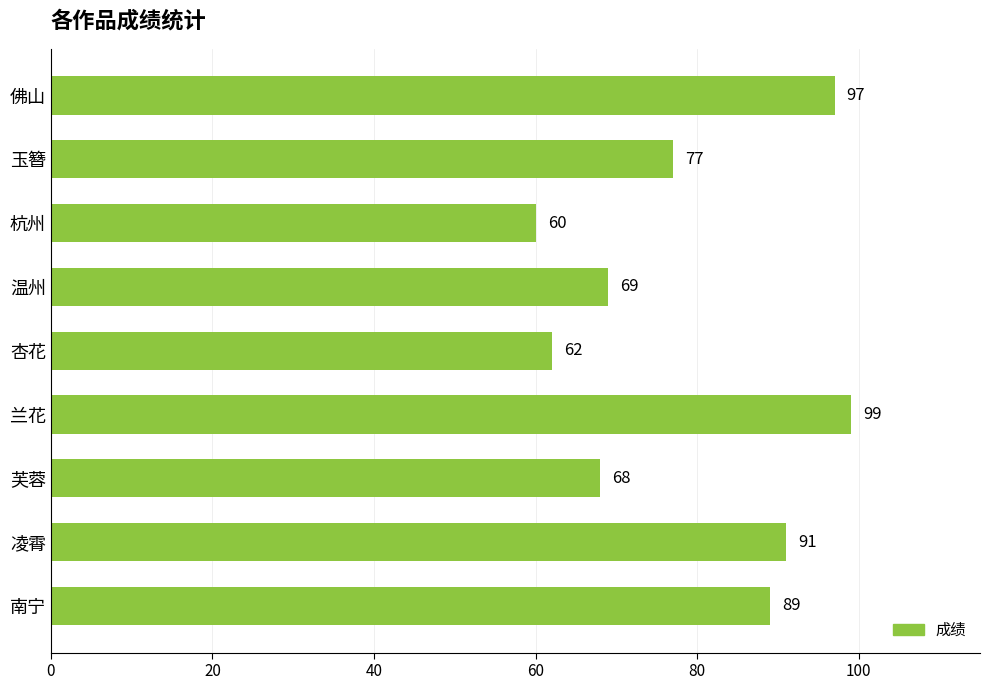

Count the number of categories in the chart.

9